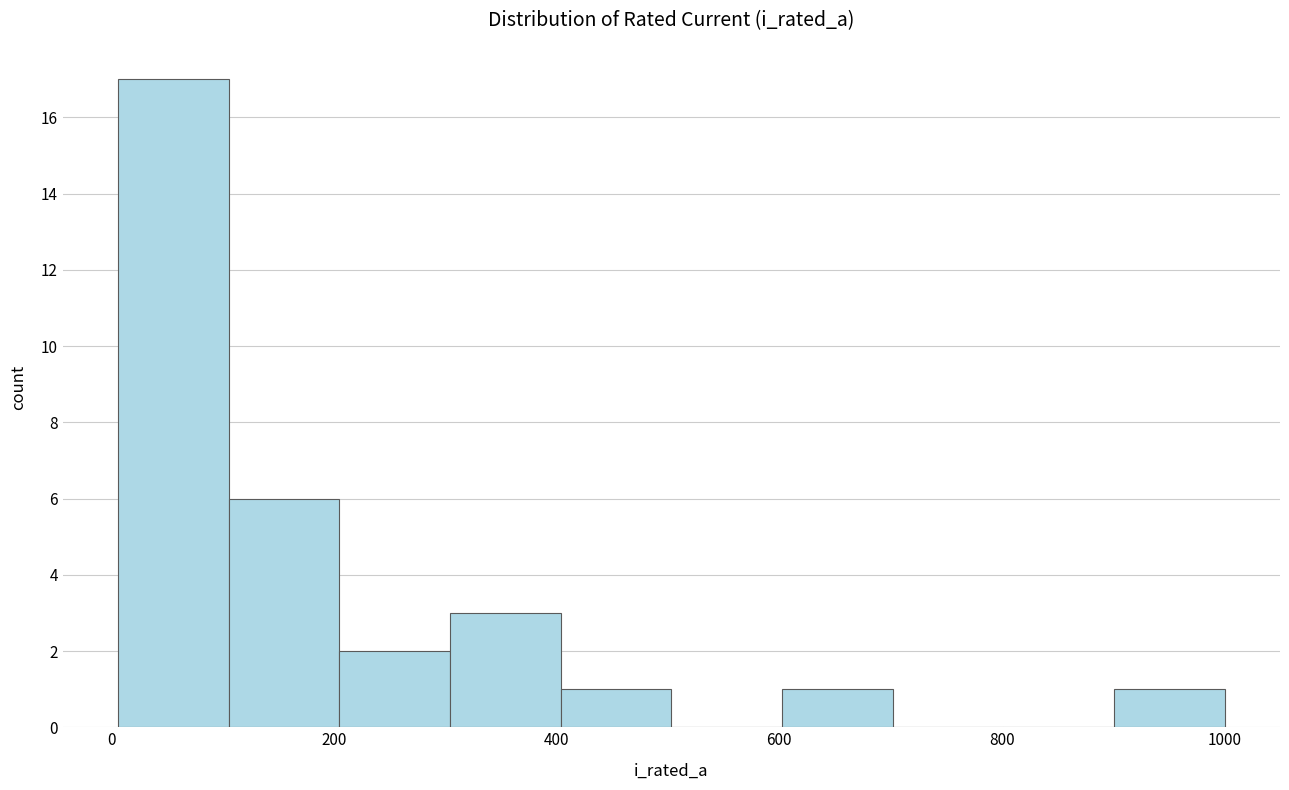

Over which range of the x-axis is the bar tallest?

0 to 100